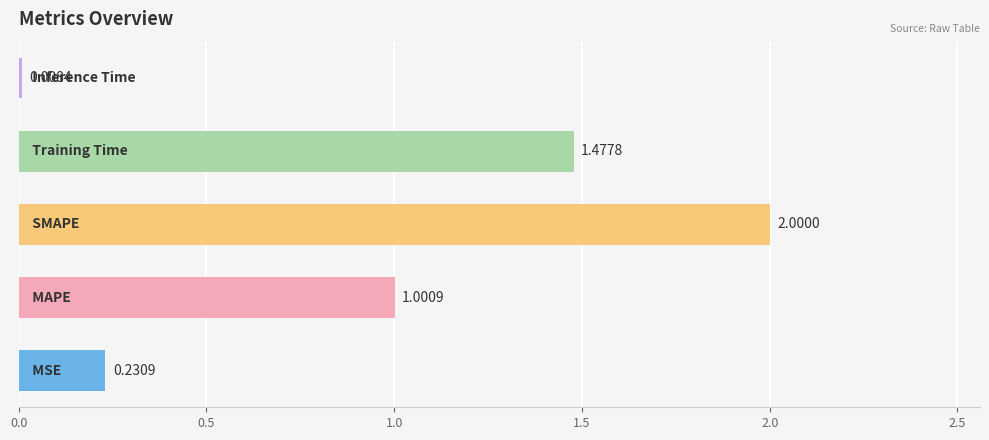

What is the difference between the second highest and second lowest values?

1.2